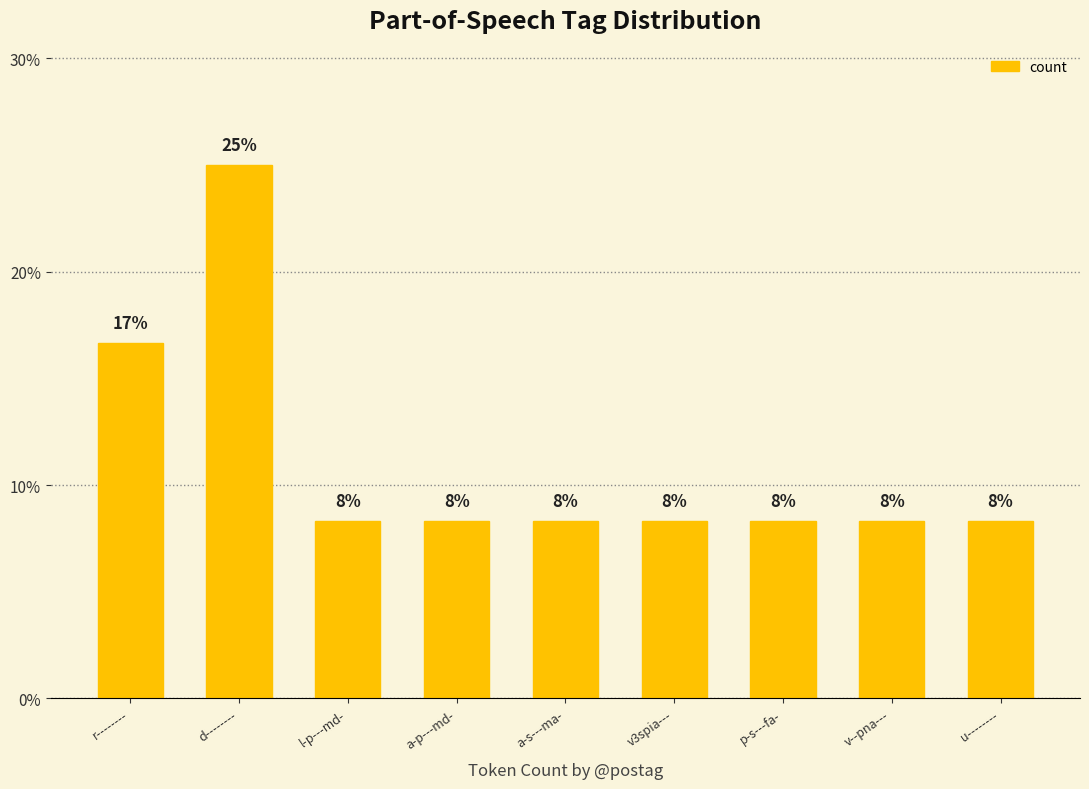

Are the bars horizontal?

No